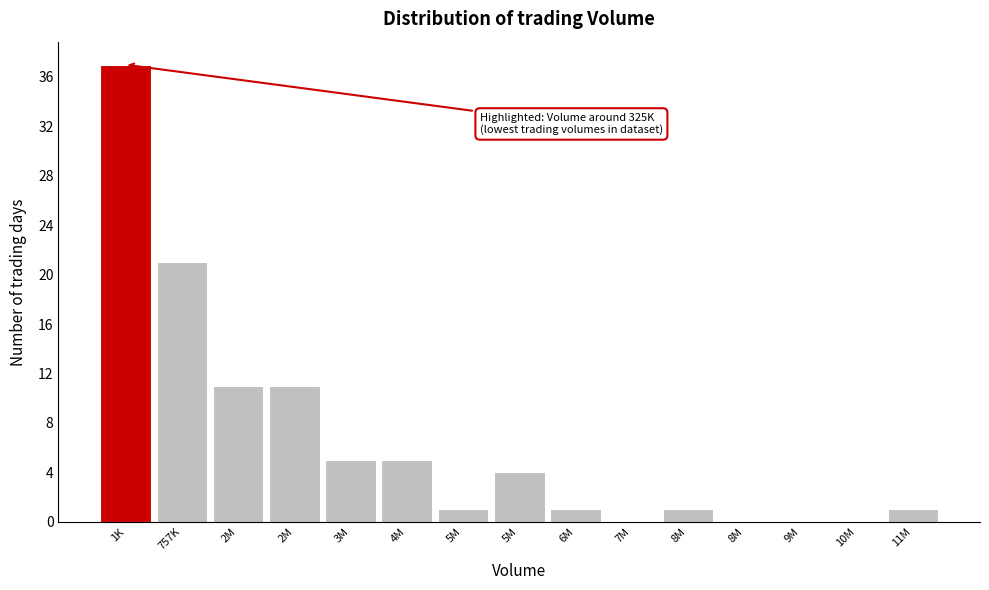

Are the bars horizontal?

No